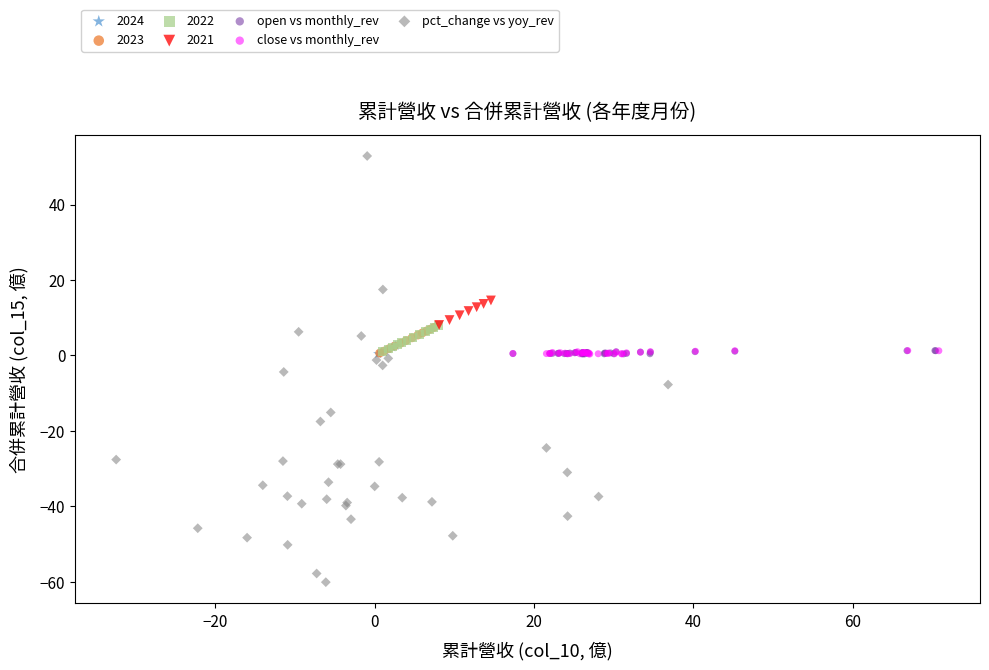

What are all the series names shown in the legend?

2024, 2023, 2022, 2021, open vs monthly_rev, close vs monthly_rev, pct_change vs yoy_rev